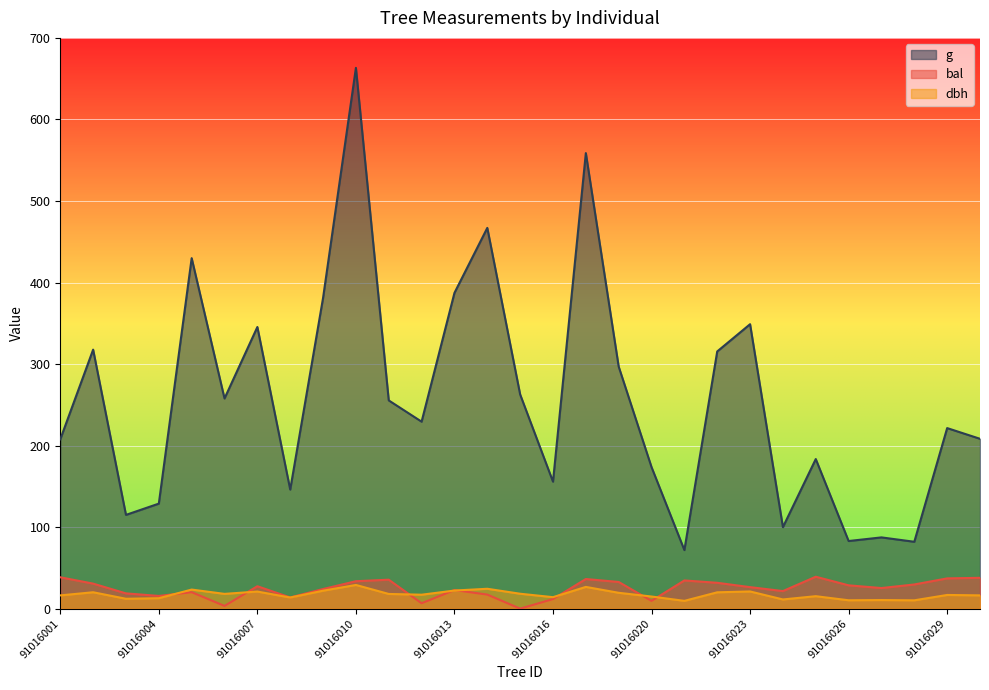

What are all the series names shown in the legend?

g, bal, dbh